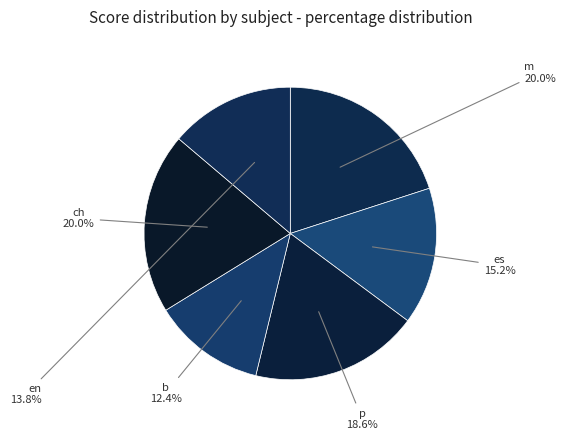

How many segments does this pie chart have?

6